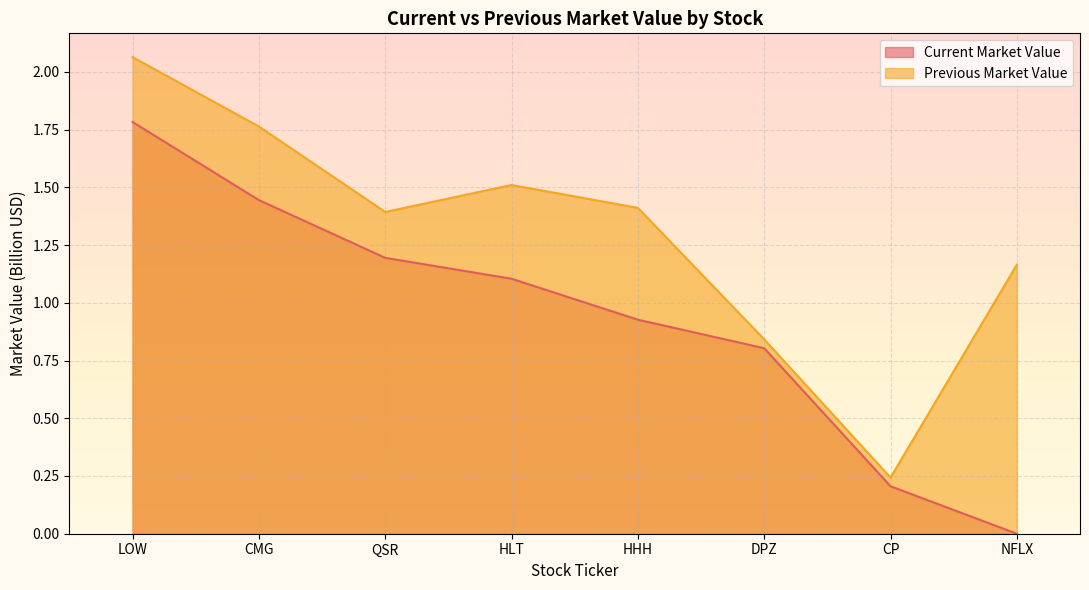

Which series has the largest total across all categories?

Previous Market Value